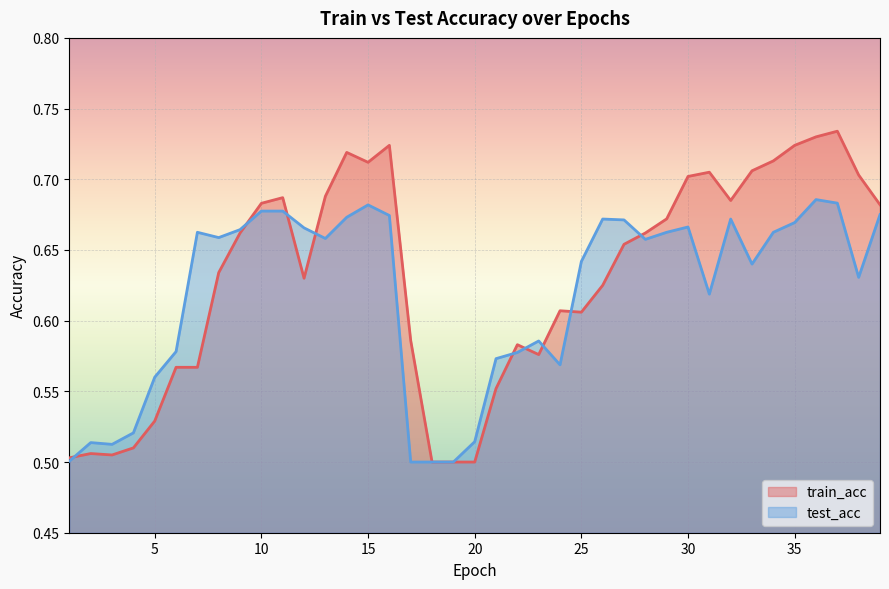

Reading left to right, transcribe all the data shown in this chart.

train_acc: 0.5	0.5	0.5	0.5	0.5	0.6	0.6	0.6	0.7	0.7	0.7	0.6	0.7	0.7	0.7	0.7	0.6	0.5	0.5	0.5	0.6	0.6	0.6	0.6	0.6	0.6	0.7	0.7	0.7	0.7	0.7	0.7	0.7	0.7	0.7	0.7	0.7	0.7	0.7
test_acc: 0.5	0.5	0.5	0.5	0.6	0.6	0.7	0.7	0.7	0.7	0.7	0.7	0.7	0.7	0.7	0.7	0.5	0.5	0.5	0.5	0.6	0.6	0.6	0.6	0.6	0.7	0.7	0.7	0.7	0.7	0.6	0.7	0.6	0.7	0.7	0.7	0.7	0.6	0.7